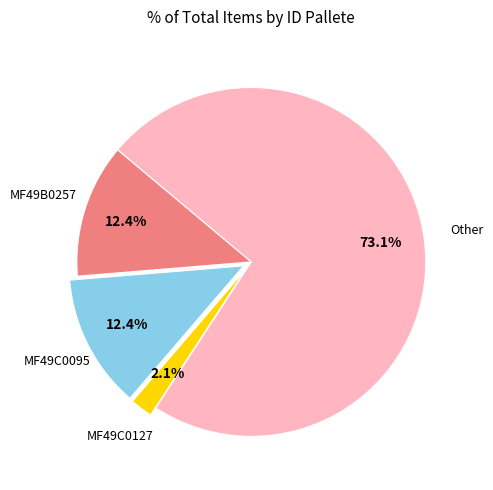

Count the number of slices in the pie.

4